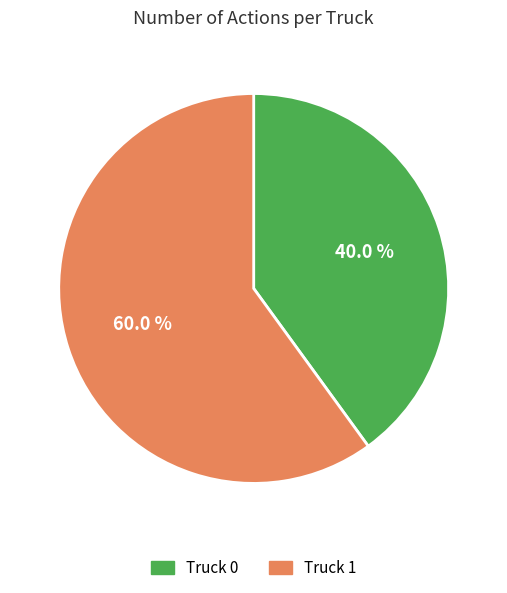

Count the number of slices in the pie.

2